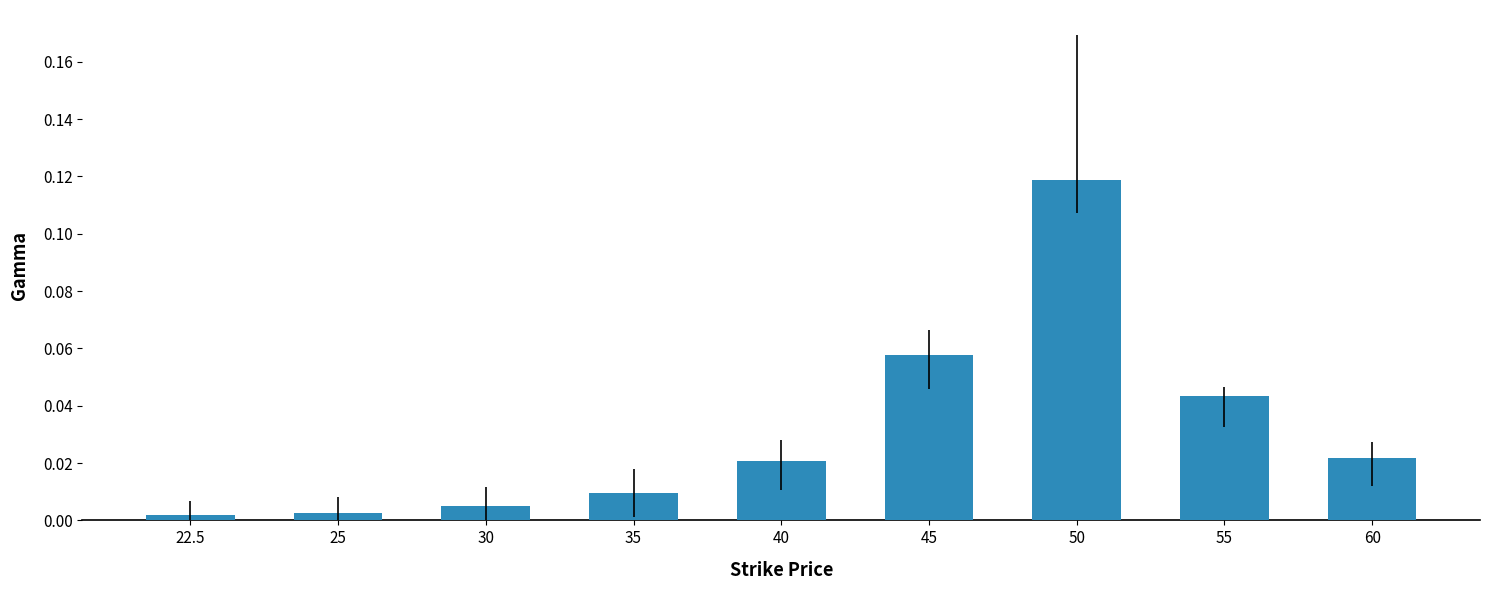

Is it true that the value at 45 is 0.0?

False